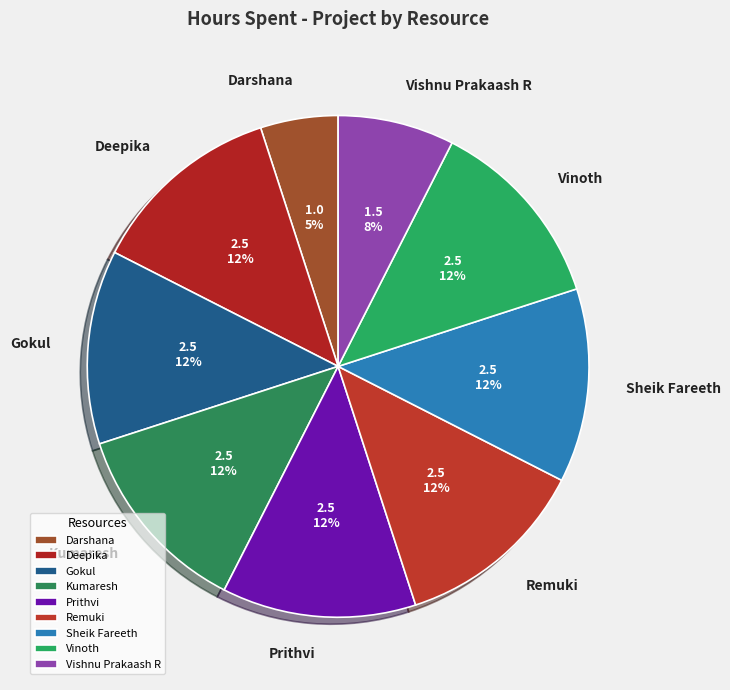

Is there any slice that represents more than half of the pie?

No